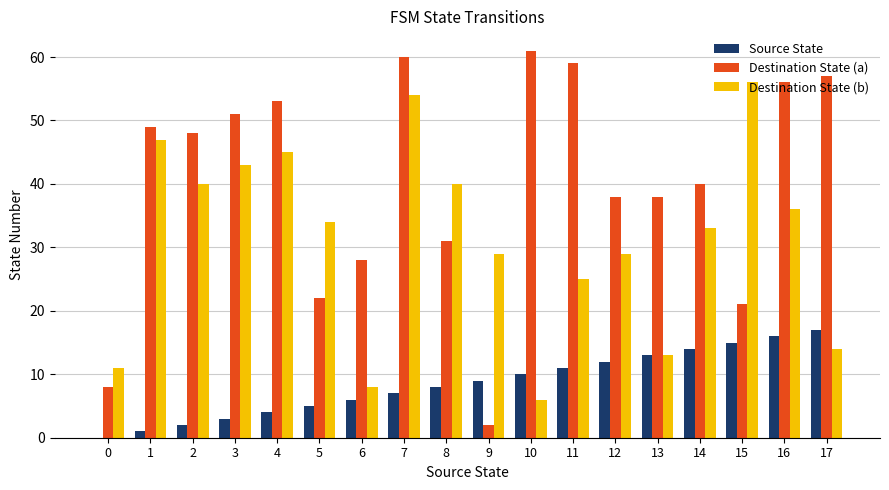

Count the number of data series in this chart.

3